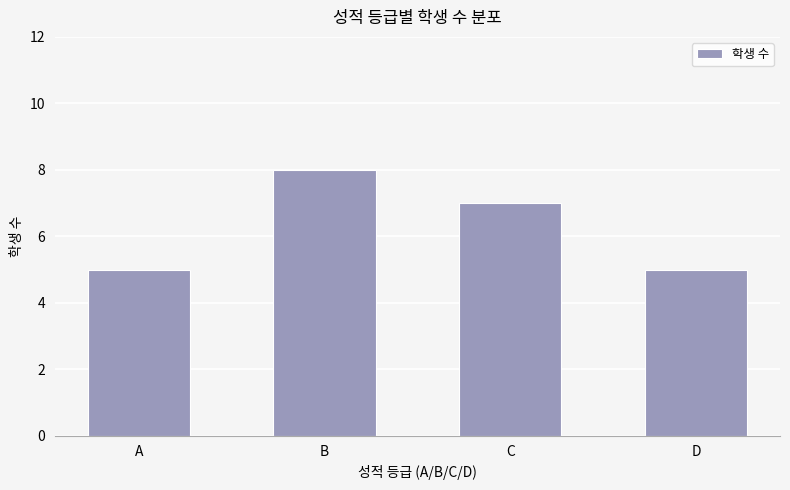

True or false: the data shows 12 at C.

False